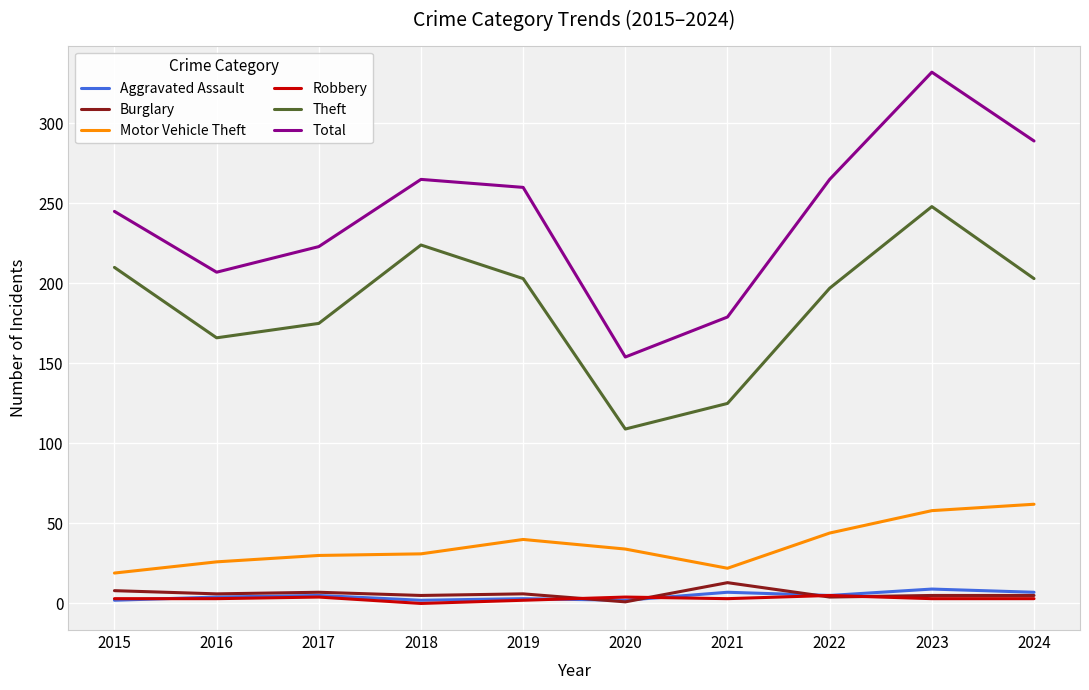

What are all the series names shown in the legend?

Aggravated Assault, Burglary, Motor Vehicle Theft, Robbery, Theft, Total